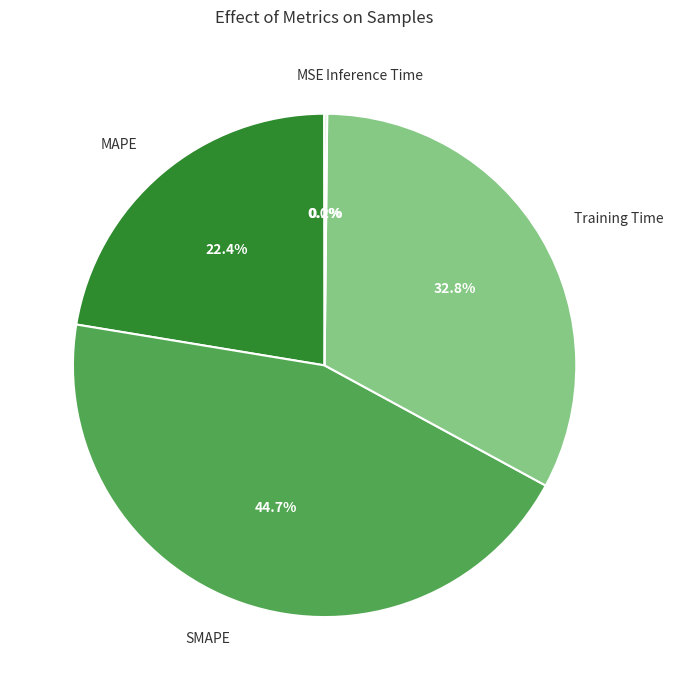

Combined, what portion of the pie is SMAPE and Training Time?

77.4%